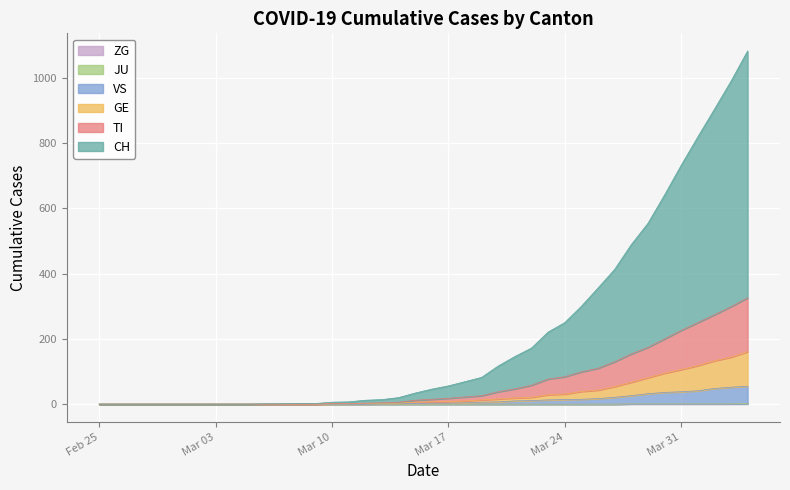

Between 2020-03-12 and 2020-04-03, which series saw the biggest shift?

CH